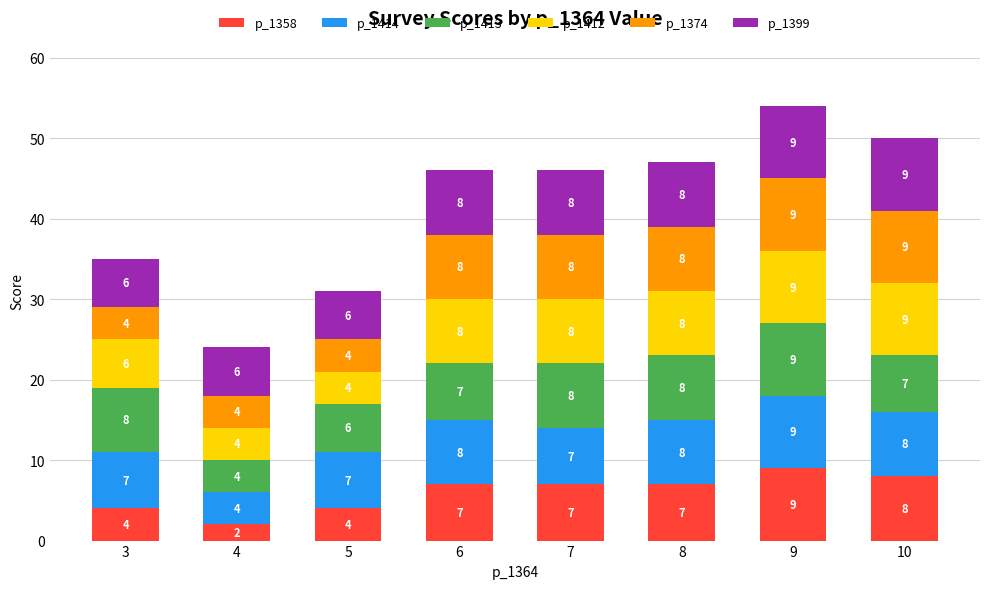

The value of p_1358 at 10 is 4. True or false?

False